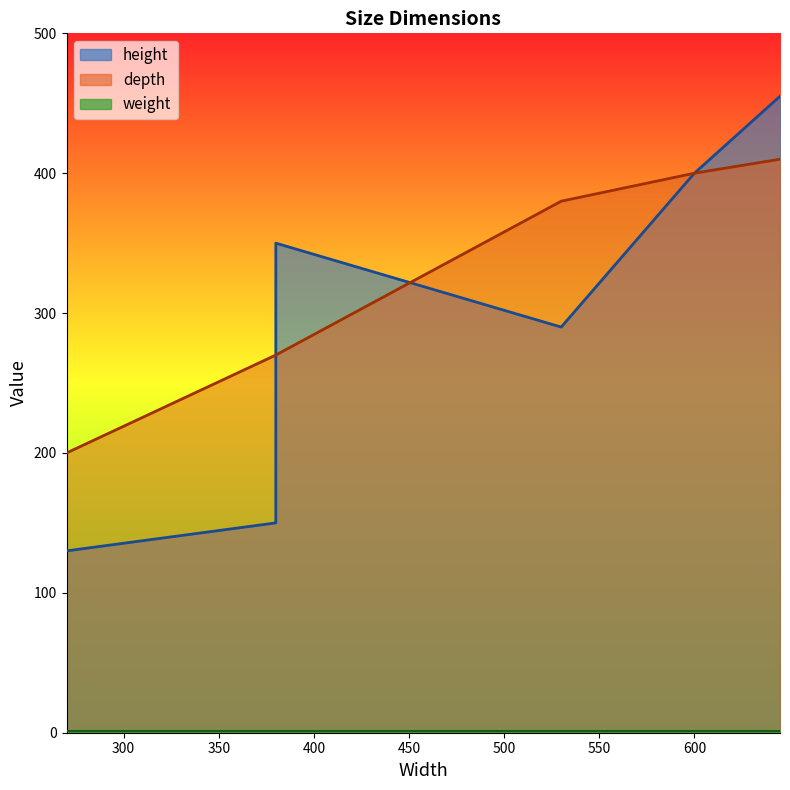

What is the lowest value of the depth series?

200